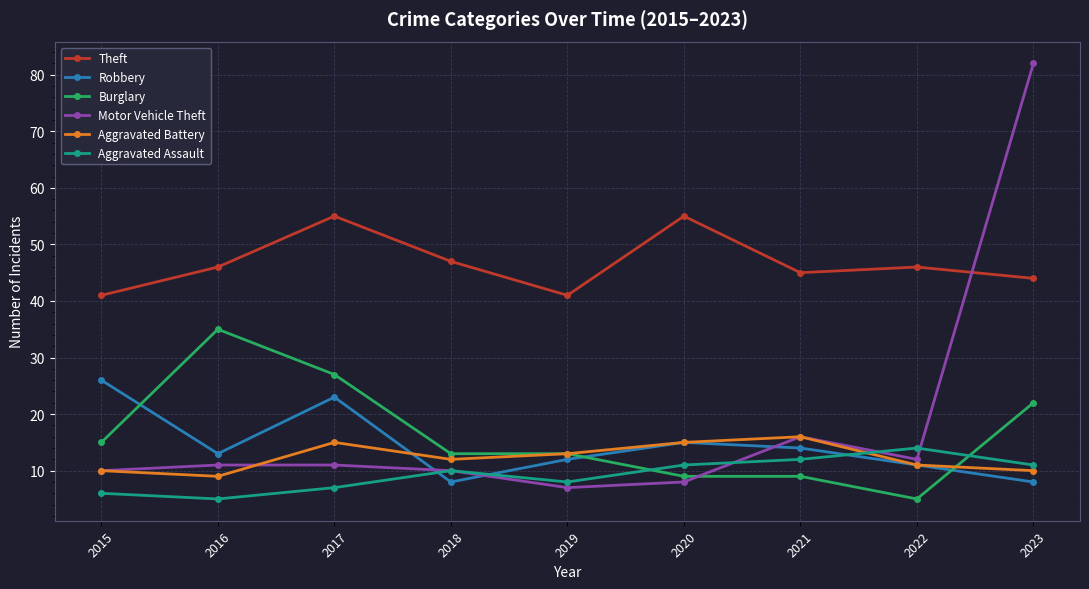

Is it true that Aggravated Battery equals 10 at 2015?

True